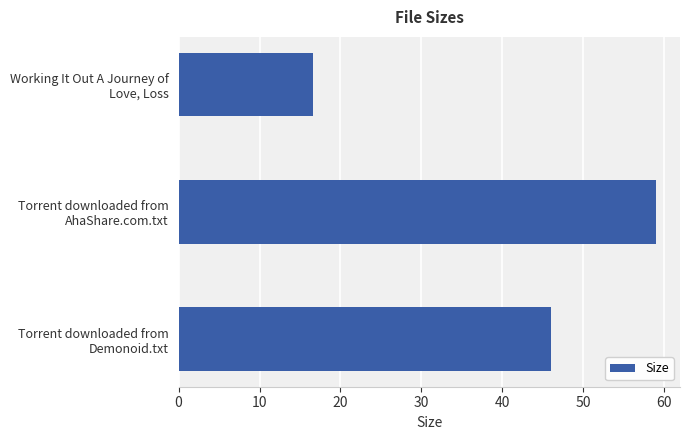

What is the sum of all values?

121.6